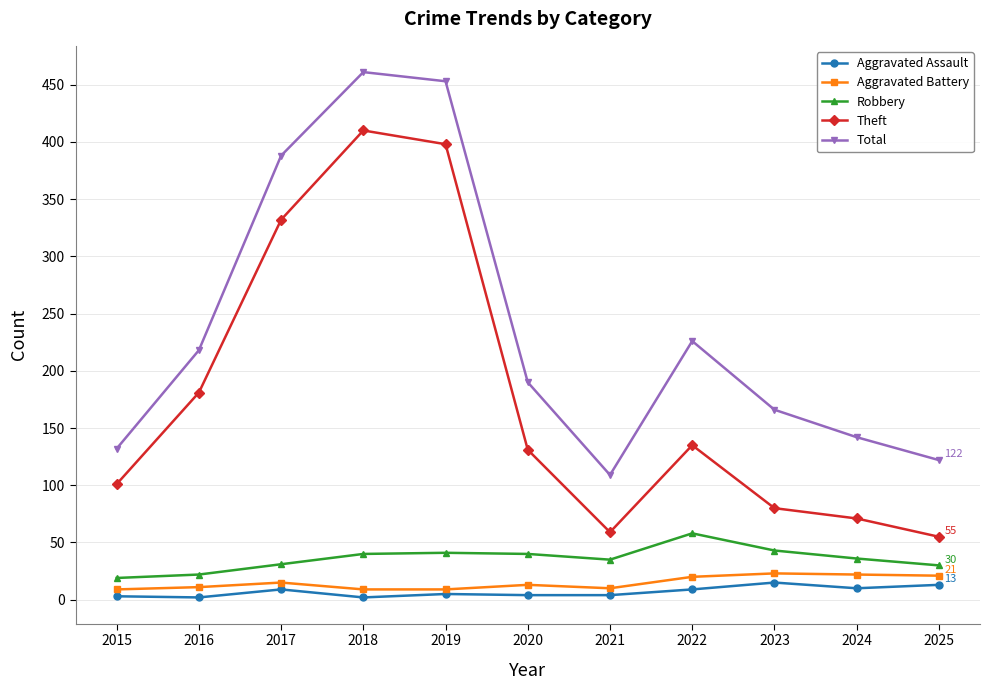

True or false: Aggravated Assault has more than 1 points higher than both neighbors.

True